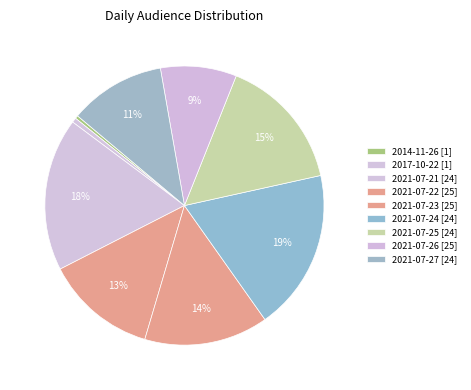

What is the ratio of the value at 2021-07-27 to the value at 2021-07-24?

0.6